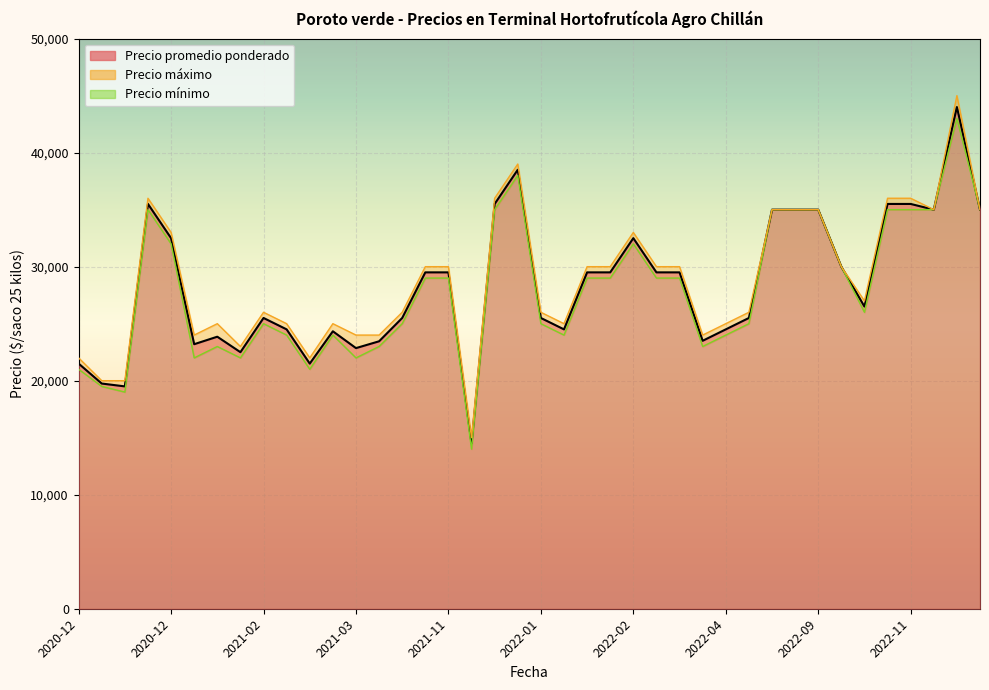

In Precio minimo, how many points are lower than both neighbors (excluding endpoints)?

10